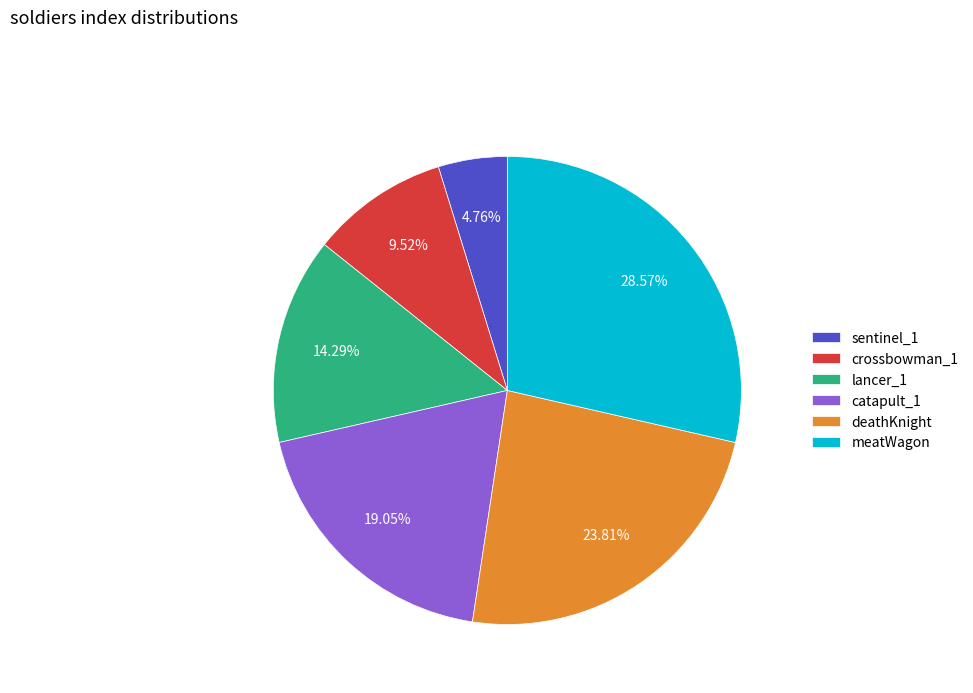

To the nearest percent, what is the difference between the largest and smallest slice percentages?

24%